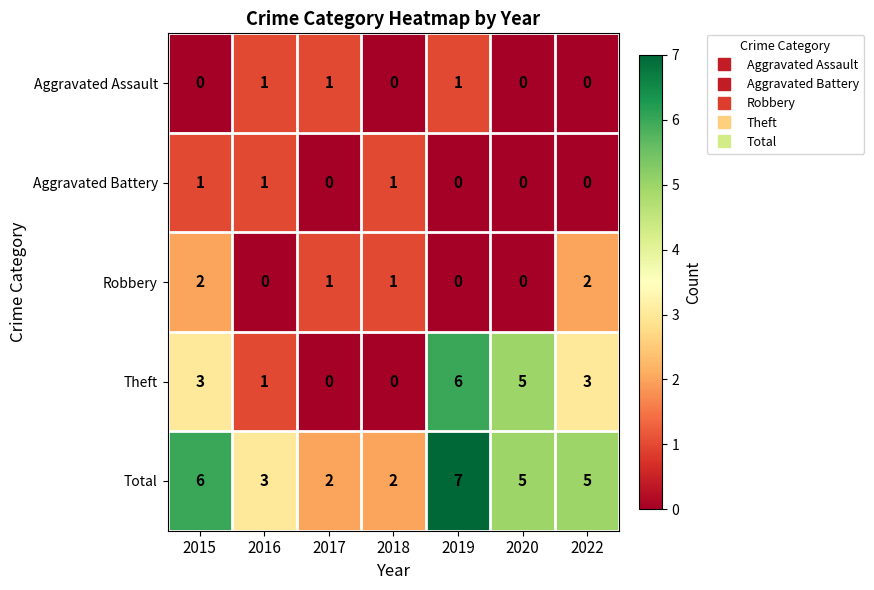

At which label does Robbery first exceed 1?

2015